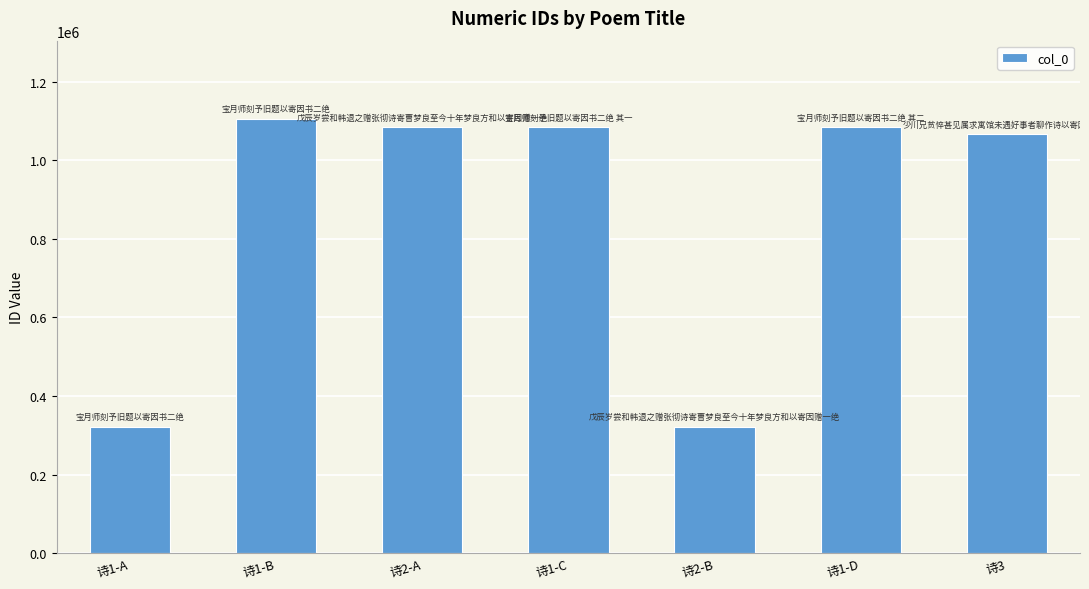

Is it true that the value at 诗3 is 1066602?

True